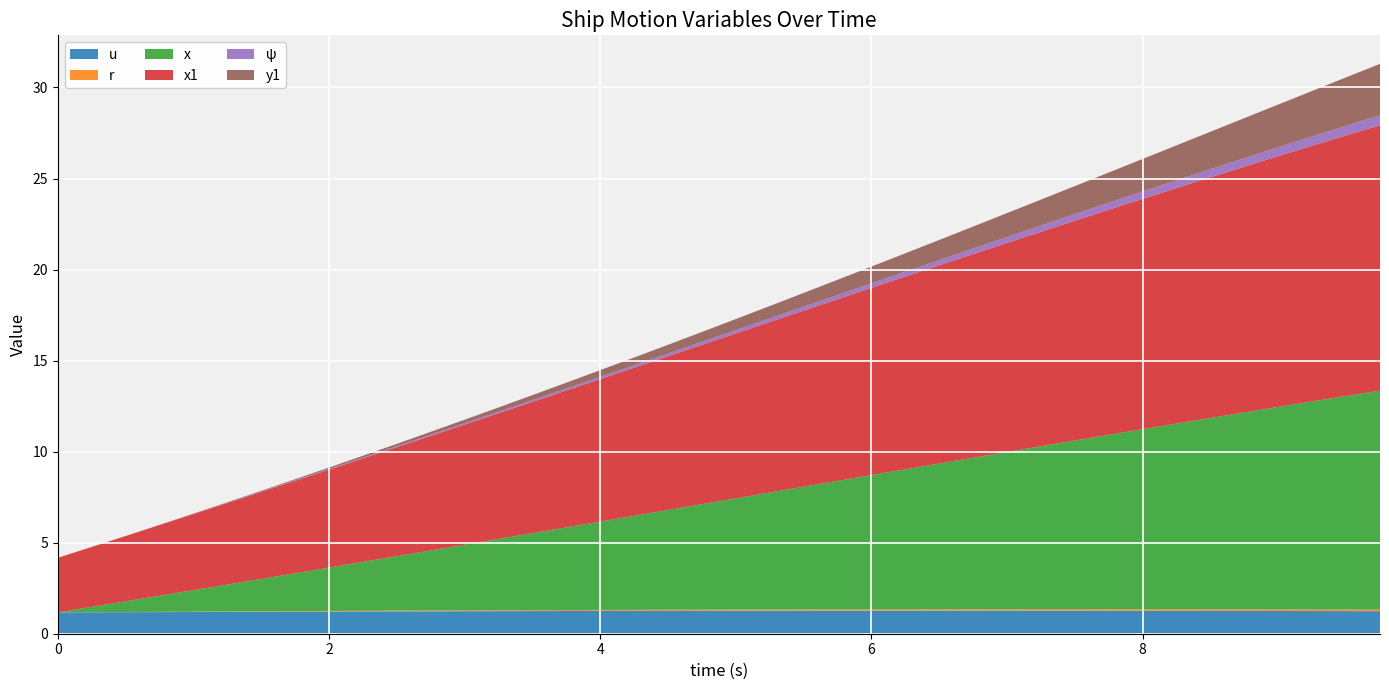

Reading left to right, list all the values displayed in this chart.

u: 0=1.2	1=1.2	2=1.2	3=1.2	4=1.2	5=1.2	6=1.2	7=1.2	8=1.2	9=1.2	10=1.2	11=1.2	12=1.2	13=1.2	14=1.2	15=1.2	16=1.3	17=1.3	18=1.3	19=1.3	20=1.3	21=1.3	22=1.3	23=1.3	24=1.3	25=1.3	26=1.3	27=1.3	28=1.3	29=1.3	30=1.3	31=1.3	32=1.3	33=1.3	34=1.3	35=1.3	36=1.2	37=1.2	38=1.2	39=1.2
r: 0=0.0	1=0.0	2=0.0	3=0.0	4=0.0	5=0.0	6=0.0	7=0.0	8=0.0	9=0.0	10=0.0	11=0.0	12=0.0	13=0.0	14=0.1	15=0.1	16=0.1	17=0.1	18=0.1	19=0.1	20=0.1	21=0.1	22=0.1	23=0.1	24=0.1	25=0.1	26=0.1	27=0.1	28=0.1	29=0.1	30=0.1	31=0.1	32=0.1	33=0.1	34=0.1	35=0.1	36=0.1	37=0.1	38=0.1	39=0.1
x: 0=0.0	1=0.3	2=0.6	3=0.9	4=1.2	5=1.5	6=1.8	7=2.1	8=2.4	9=2.7	10=3.0	11=3.3	12=3.6	13=3.9	14=4.2	15=4.5	16=4.9	17=5.2	18=5.5	19=5.8	20=6.1	21=6.4	22=6.7	23=7.1	24=7.4	25=7.7	26=8.0	27=8.3	28=8.6	29=9.0	30=9.3	31=9.6	32=9.9	33=10.2	34=10.5	35=10.8	36=11.1	37=11.4	38=11.7	39=12.0
x1: 0=3.0	1=3.3	2=3.6	3=3.9	4=4.2	5=4.5	6=4.8	7=5.1	8=5.4	9=5.7	10=6.0	11=6.3	12=6.6	13=6.9	14=7.2	15=7.5	16=7.8	17=8.1	18=8.4	19=8.8	20=9.1	21=9.4	22=9.7	23=10.0	24=10.3	25=10.6	26=10.9	27=11.2	28=11.5	29=11.8	30=12.1	31=12.4	32=12.7	33=12.9	34=13.2	35=13.5	36=13.8	37=14.0	38=14.3	39=14.6
ψ: 0=0.0	1=0.0	2=0.0	3=0.0	4=0.0	5=0.0	6=0.0	7=0.0	8=0.0	9=0.0	10=0.0	11=0.1	12=0.1	13=0.1	14=0.1	15=0.1	16=0.1	17=0.1	18=0.1	19=0.2	20=0.2	21=0.2	22=0.2	23=0.2	24=0.2	25=0.3	26=0.3	27=0.3	28=0.3	29=0.3	30=0.4	31=0.4	32=0.4	33=0.4	34=0.4	35=0.5	36=0.5	37=0.5	38=0.5	39=0.6
y1: 0=0.0	1=0.0	2=0.0	3=0.0	4=0.0	5=0.0	6=0.0	7=0.1	8=0.1	9=0.1	10=0.1	11=0.2	12=0.2	13=0.2	14=0.3	15=0.3	16=0.4	17=0.4	18=0.5	19=0.5	20=0.6	21=0.7	22=0.8	23=0.8	24=0.9	25=1.0	26=1.1	27=1.2	28=1.3	29=1.4	30=1.5	31=1.7	32=1.8	33=1.9	34=2.1	35=2.2	36=2.3	37=2.5	38=2.7	39=2.8